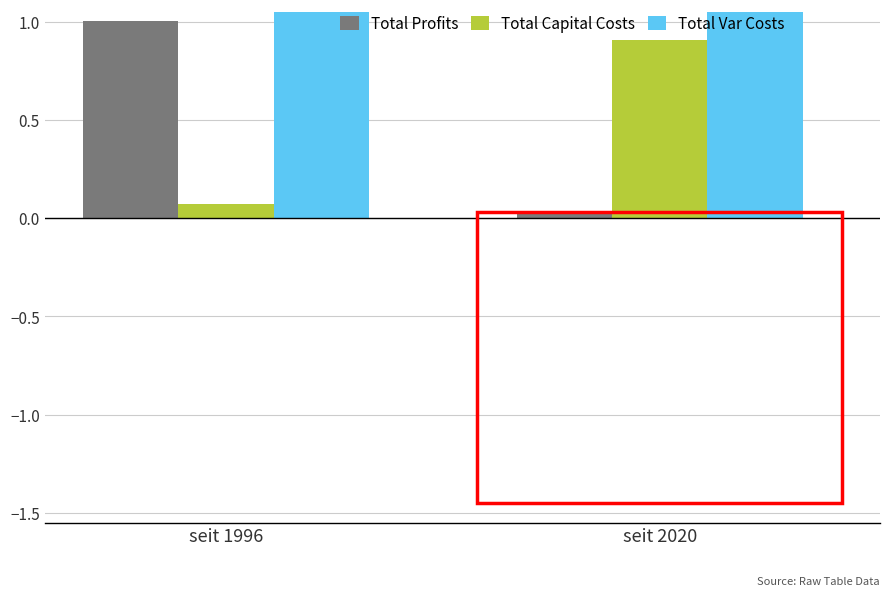

What is the difference between the highest and lowest values at seit 1996?

6.7